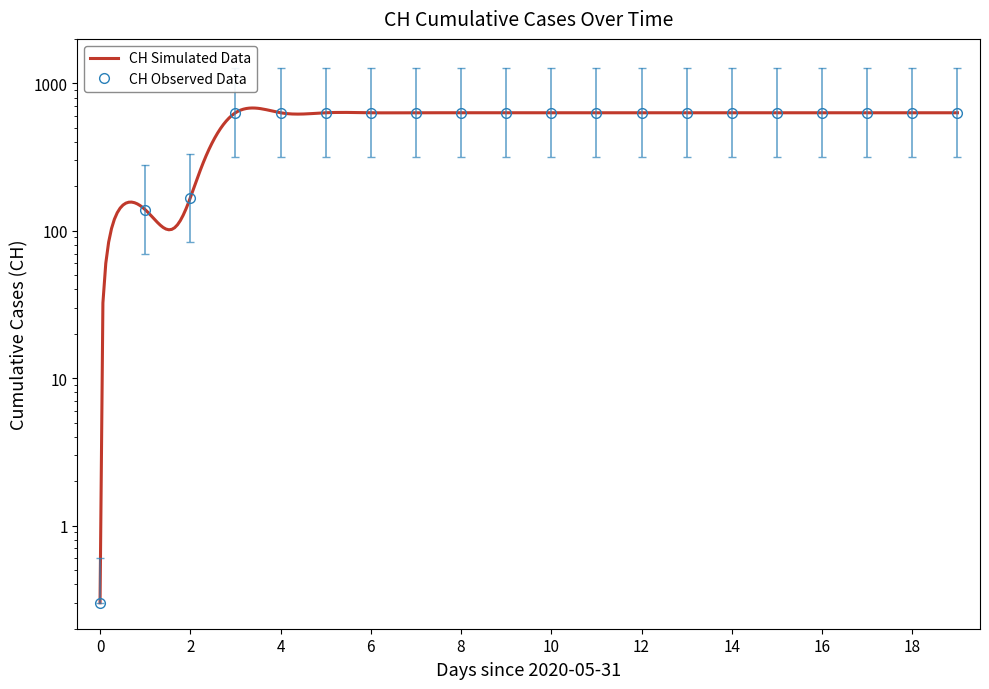

Reading left to right, what are all the values shown in this chart?

0.3	139.0	167.0	631.0	631.0	631.0	631.0	631.0	631.0	631.0	631.0	631.0	631.0	631.0	631.0	631.0	631.0	631.0	631.0	631.0